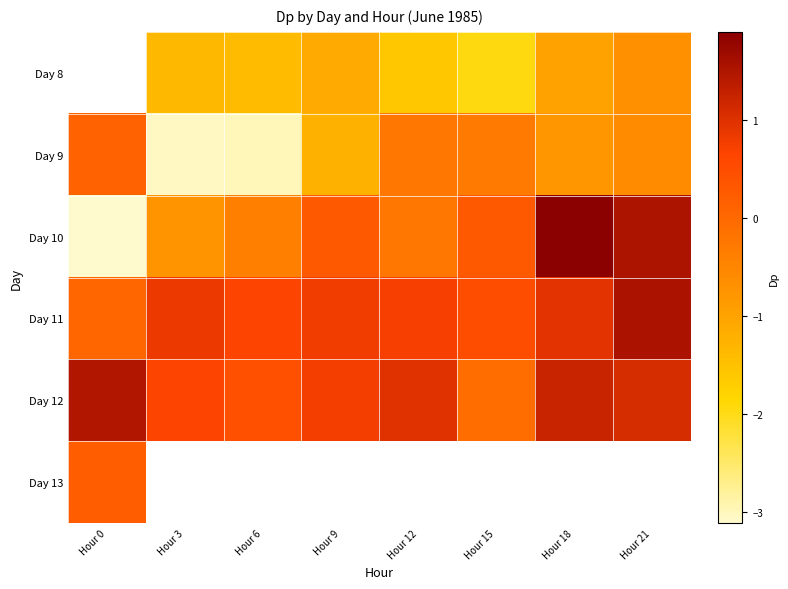

Rank the series at Hour 15 from lowest to highest value.

Day 8, Day 9, Day 12, Day 10, Day 11, Day 13